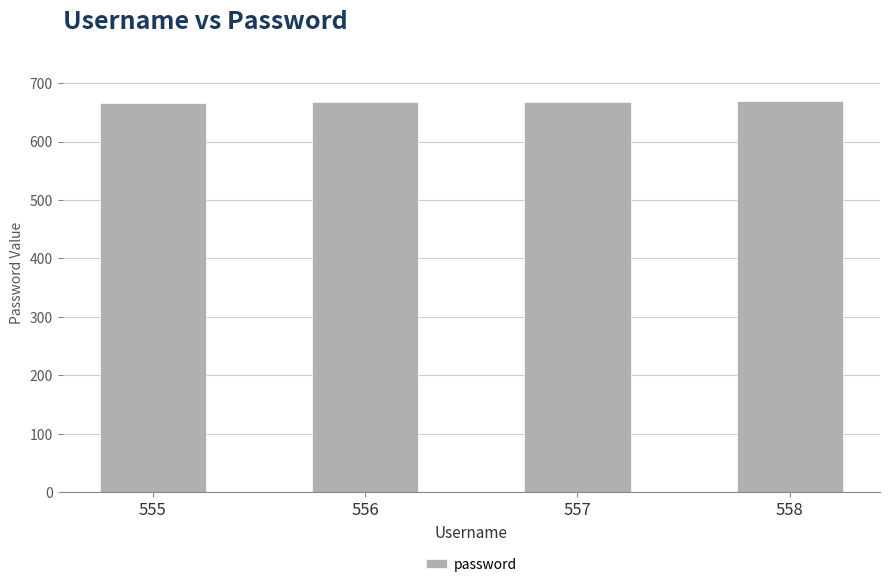

What is the minimum value shown in the chart?

666